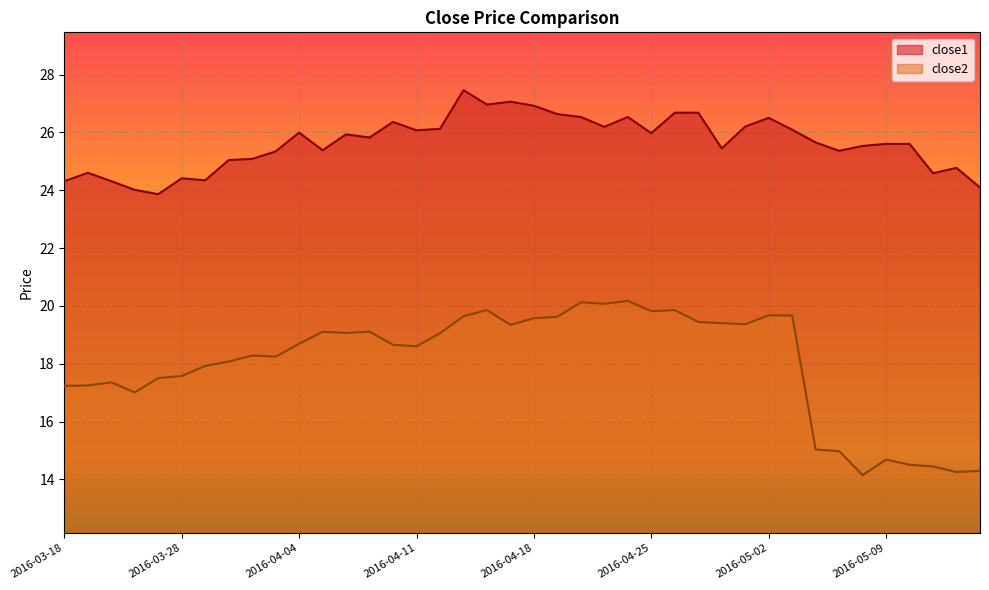

Which series has the widest spread of values?

close2